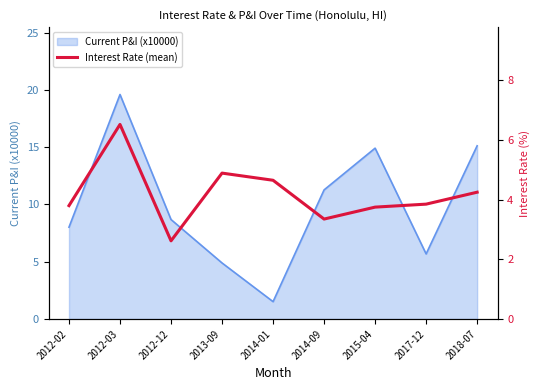

What is the label of the 7th point from the left?

2015-04